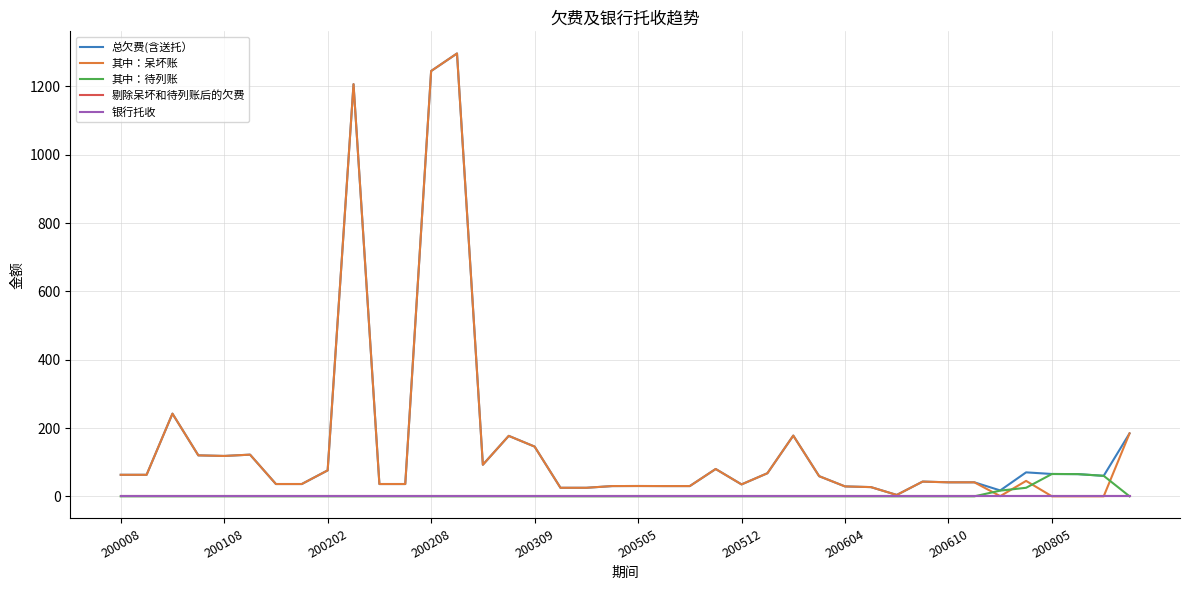

True or false: 其中：待列账 and 总欠费(含送托） cross at least once.

False